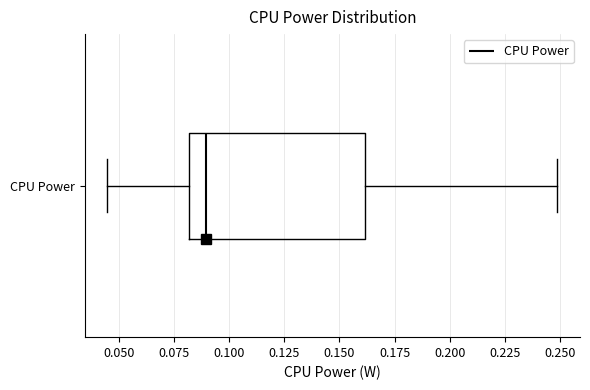

Transcribe this box plot: give where the median line is, the range the box spans, and where the two whiskers end, as read against the x-axis. The values are not printed on the chart, so give them approximately, as read against the axis.

median 0.090, box 0.080 to 0.160, whiskers 0.045 to 0.250